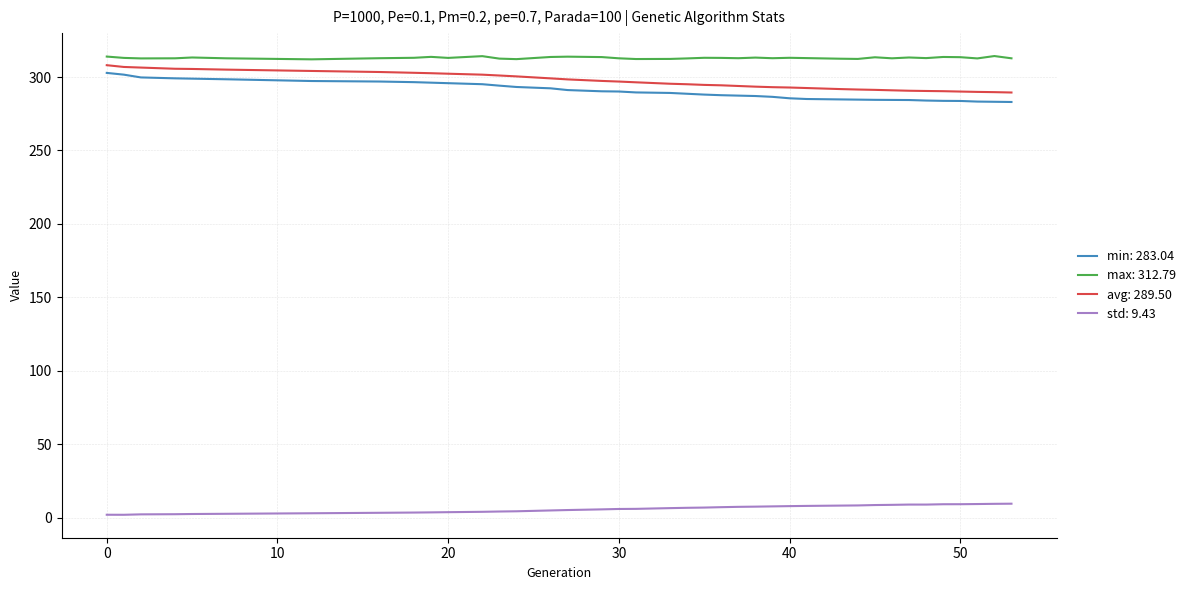

How many lines are shown in the chart?

4